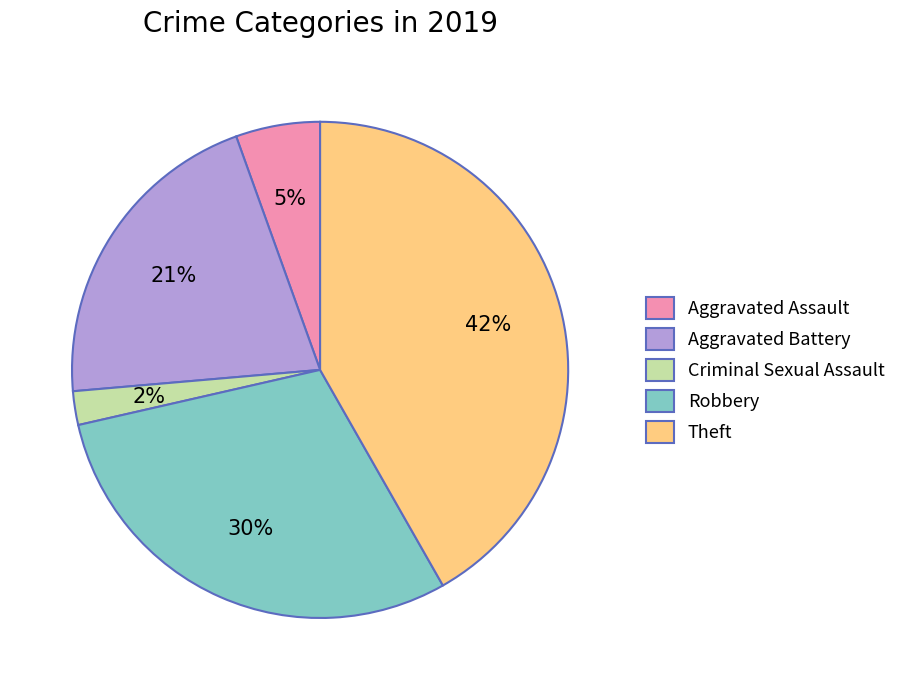

How many slices are in this pie chart?

5